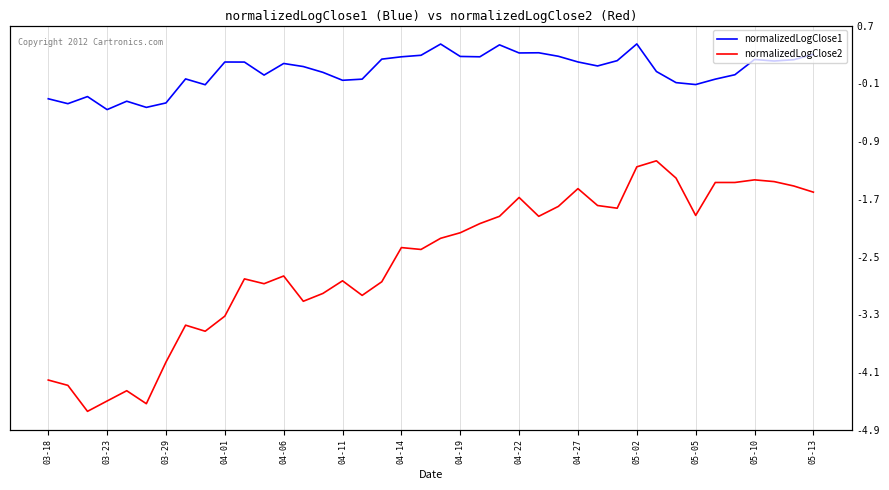

In normalizedLogClose2, how many points are lower than both neighbors (excluding endpoints)?

10